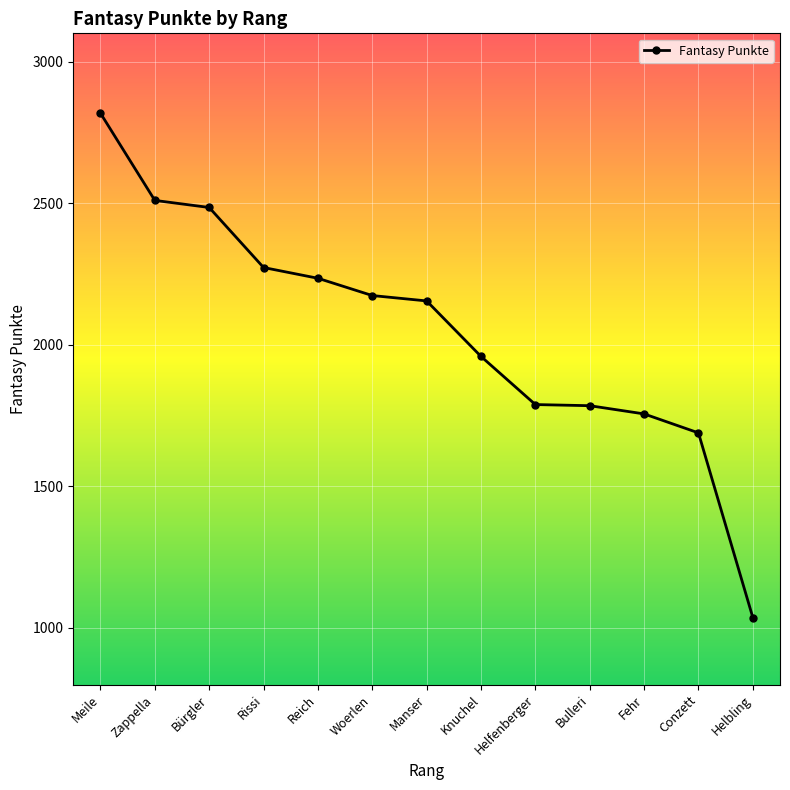

What is the change in value from Reich to Knuchel?

-276